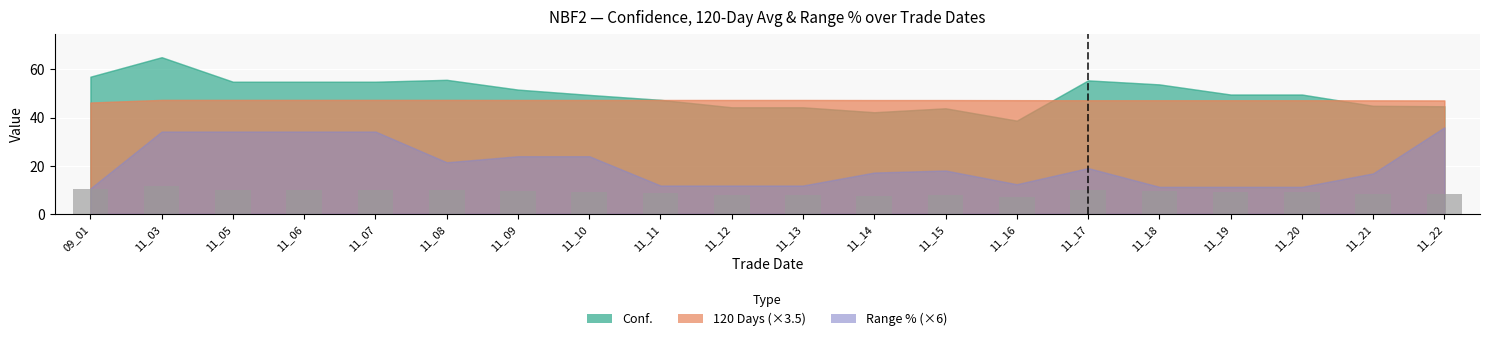

What is the average value?

9.0